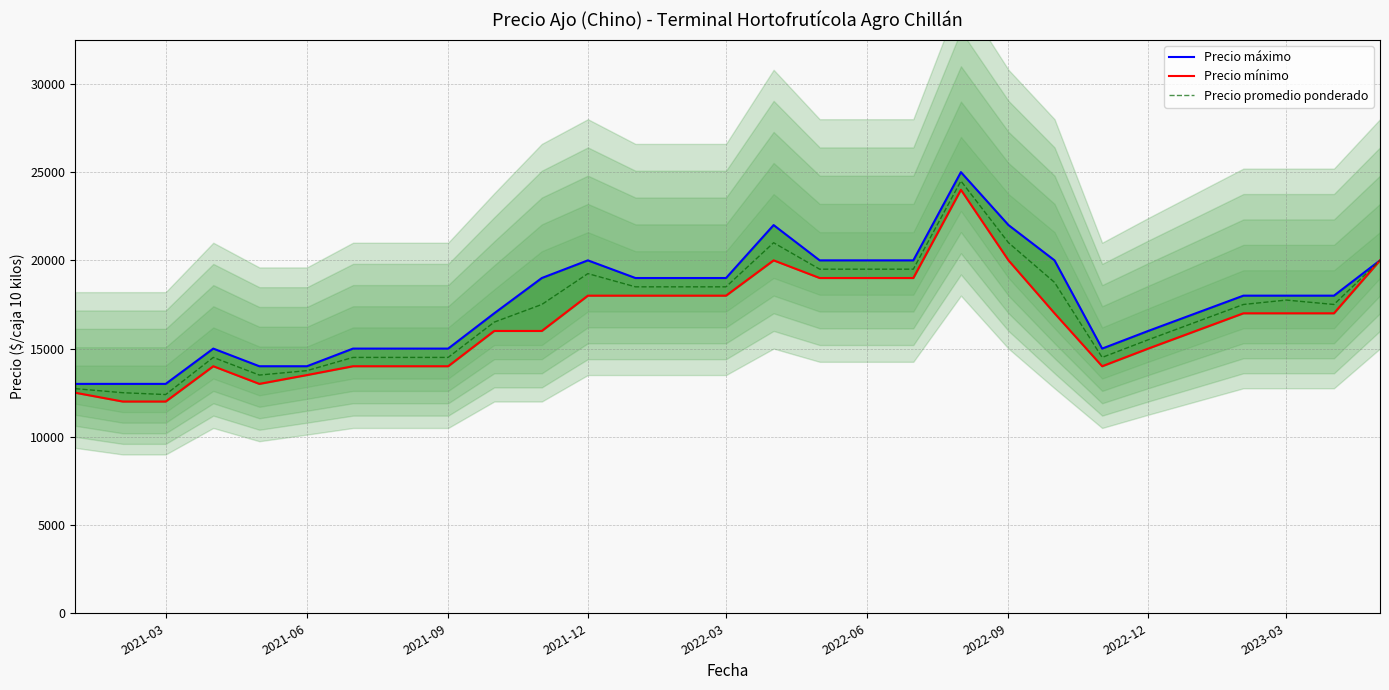

What is the lowest value of the Precio promedio ponderado series?

12395